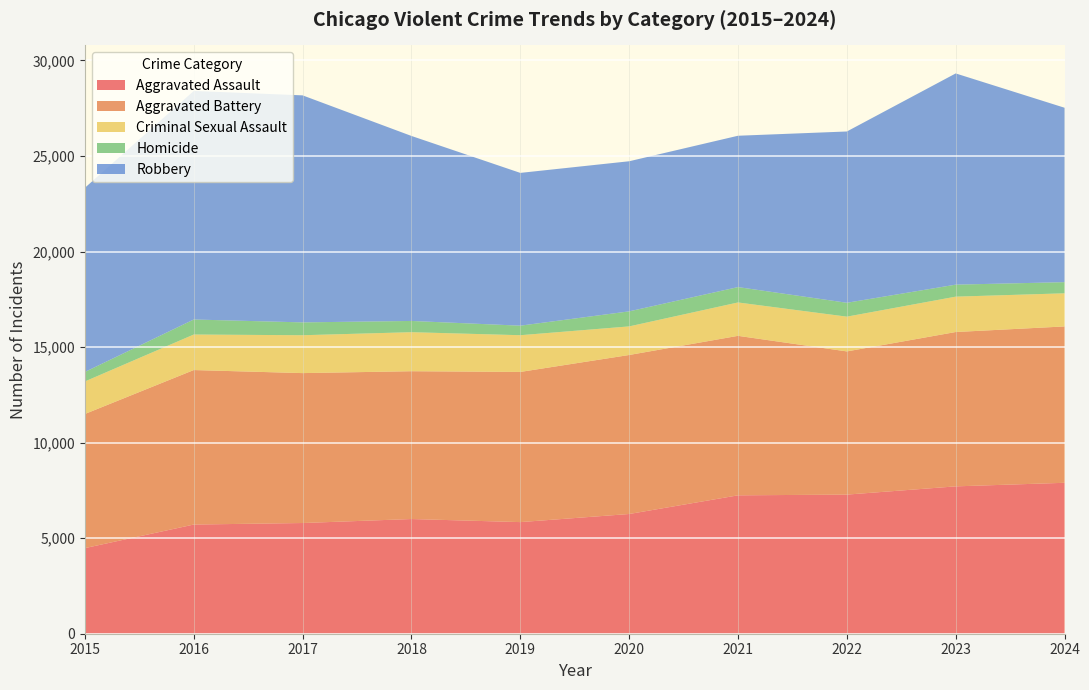

Reading left to right, what are all the values shown in this chart?

Aggravated Assault: 4480	5713	5793	6002	5841	6265	7242	7280	7711	7898
Aggravated Battery: 7019	8085	7845	7735	7858	8321	8346	7493	8077	8182
Criminal Sexual Assault: 1703	1859	1982	2042	1922	1496	1747	1819	1851	1734
Homicide: 496	786	672	588	499	787	804	726	628	583
Robbery: 9638	11960	11880	9681	7995	7855	7920	8964	11053	9127